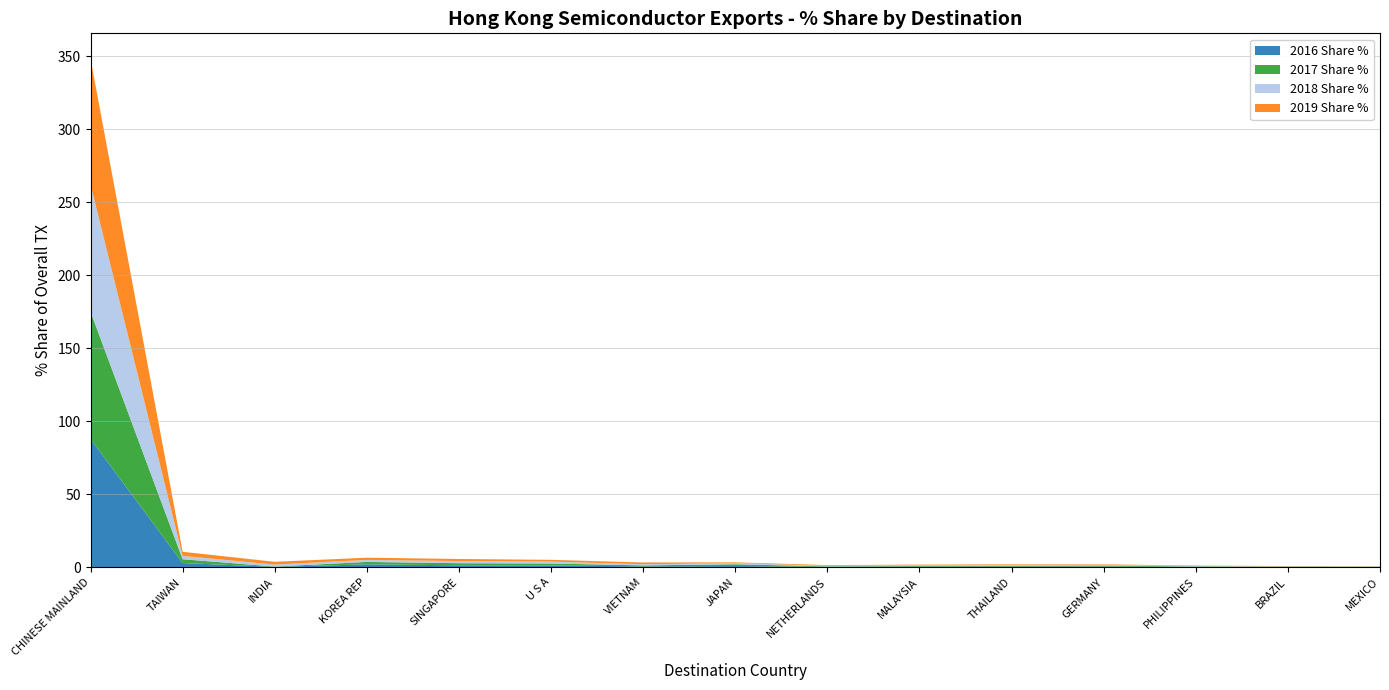

Reading left to right, extract all data points from this chart.

2016 Share %: 87.9	2.9	0.2	2.0	1.3	1.2	0.5	0.8	0.2	0.4	0.5	0.5	0.2	0.2	0.1
2017 Share %: 87.2	2.6	0.2	1.6	1.4	1.3	0.7	1.2	0.3	0.4	0.5	0.6	0.3	0.2	0.1
2018 Share %: 87.1	2.3	1.4	1.4	1.5	1.3	0.8	0.8	0.4	0.5	0.5	0.4	0.3	0.2	0.1
2019 Share %: 86.1	2.8	1.9	1.5	1.4	1.2	1.2	0.5	0.5	0.5	0.4	0.4	0.3	0.2	0.2